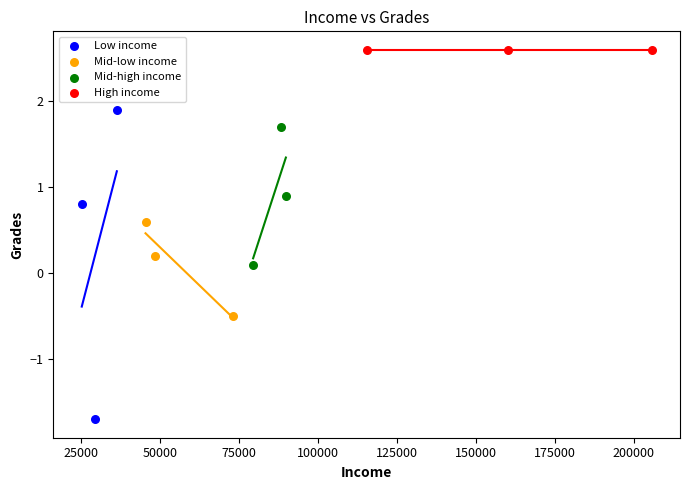

Which series reaches the maximum Y coordinate?

High income